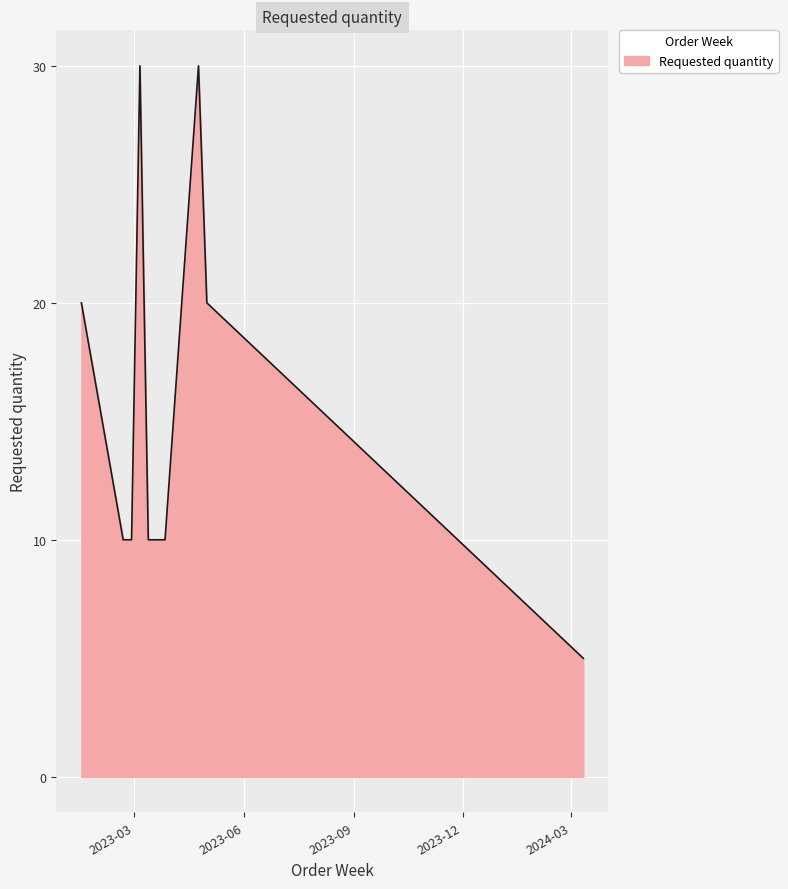

What is the smallest value displayed?

5